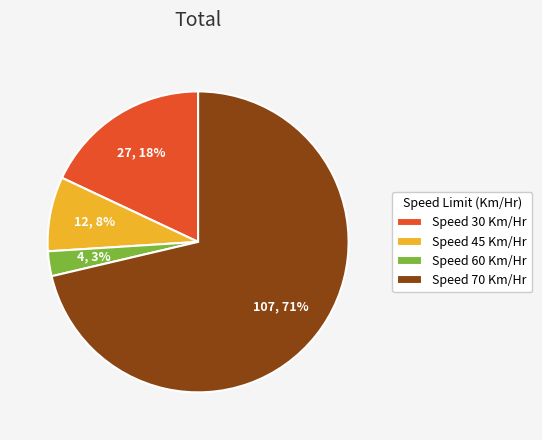

Do Speed 45 Km/Hr and Speed 30 Km/Hr together represent more than half of the pie?

No